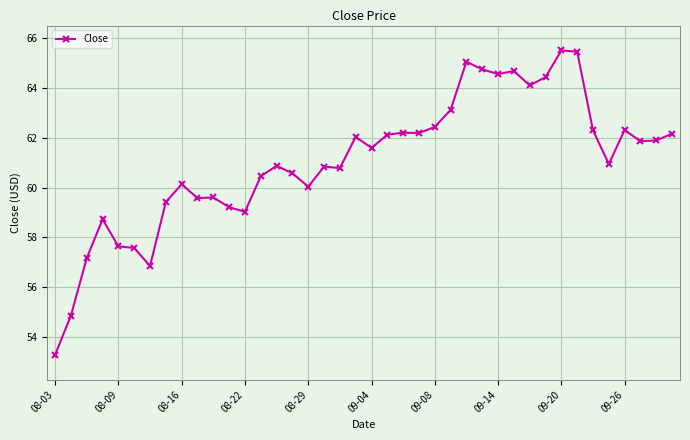

What is the difference between the maximum and minimum values?

12.2